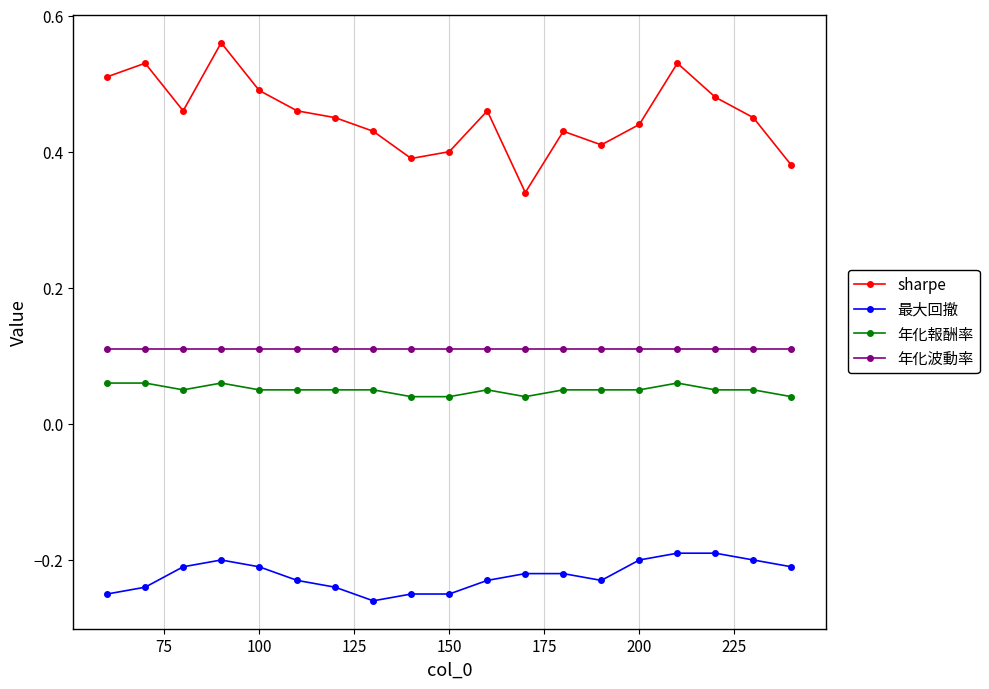

List the series in order of their peak value, highest first.

sharpe, 年化波動率, 年化報酬率, 最大回撤